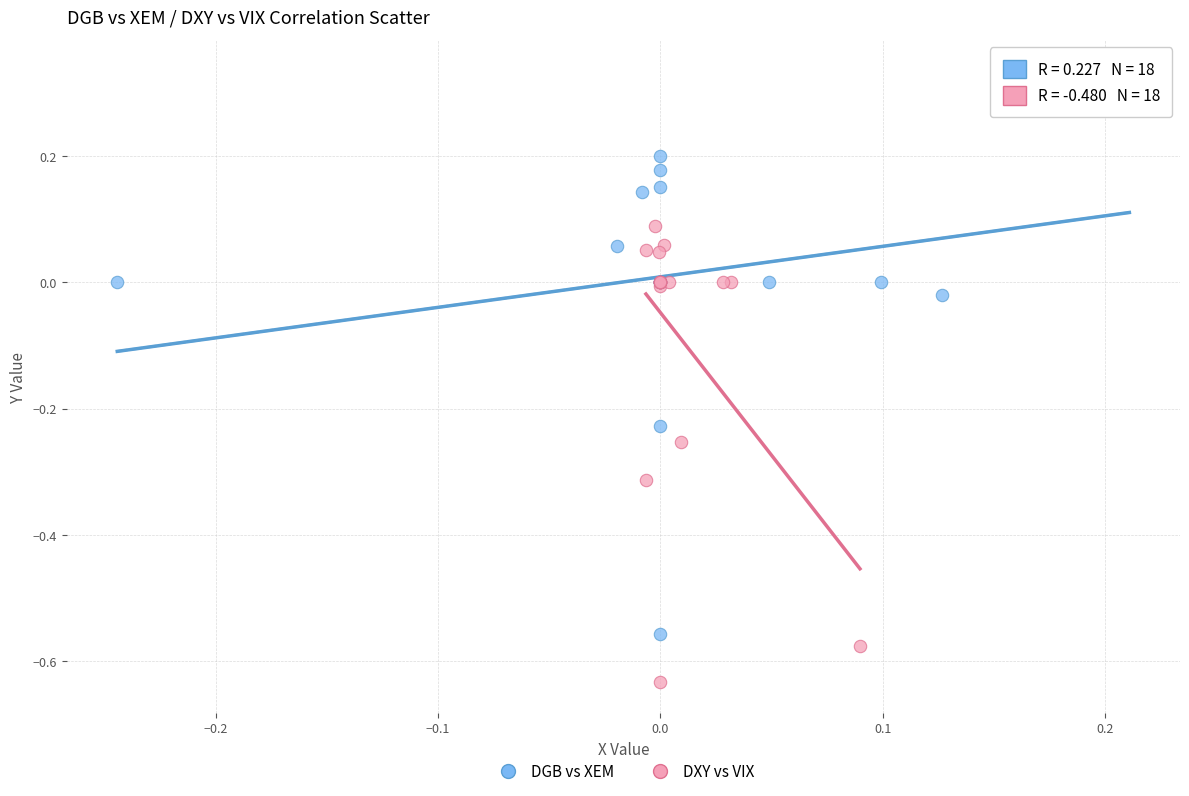

Which series contains the highest Y value?

DGB vs XEM